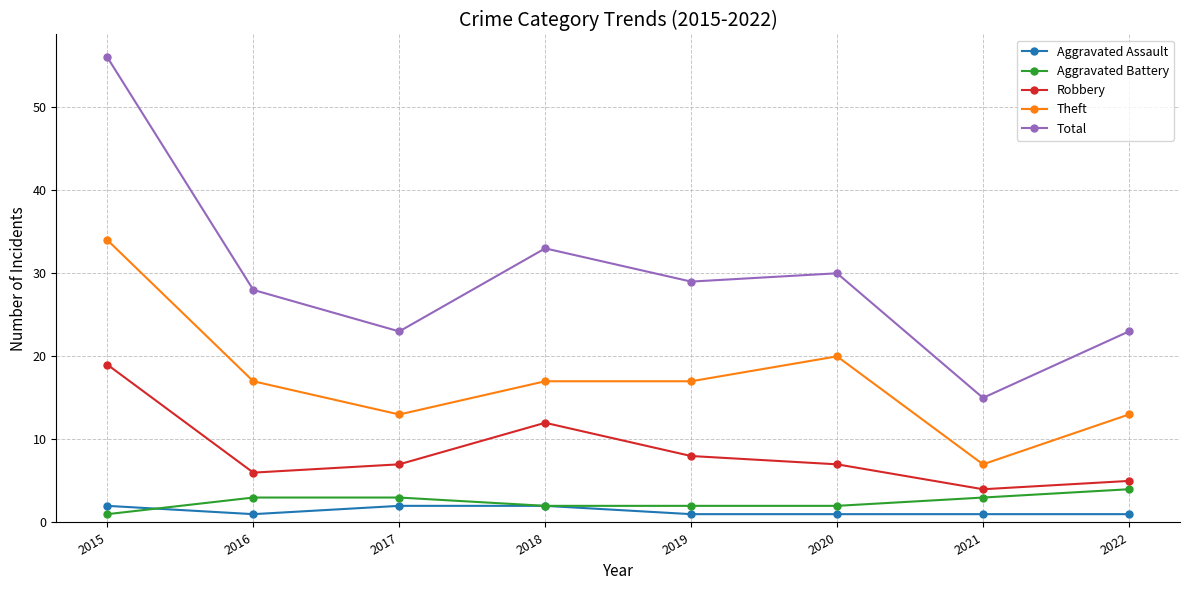

Rank the series at 2017 from lowest to highest value.

Aggravated Assault, Aggravated Battery, Robbery, Theft, Total